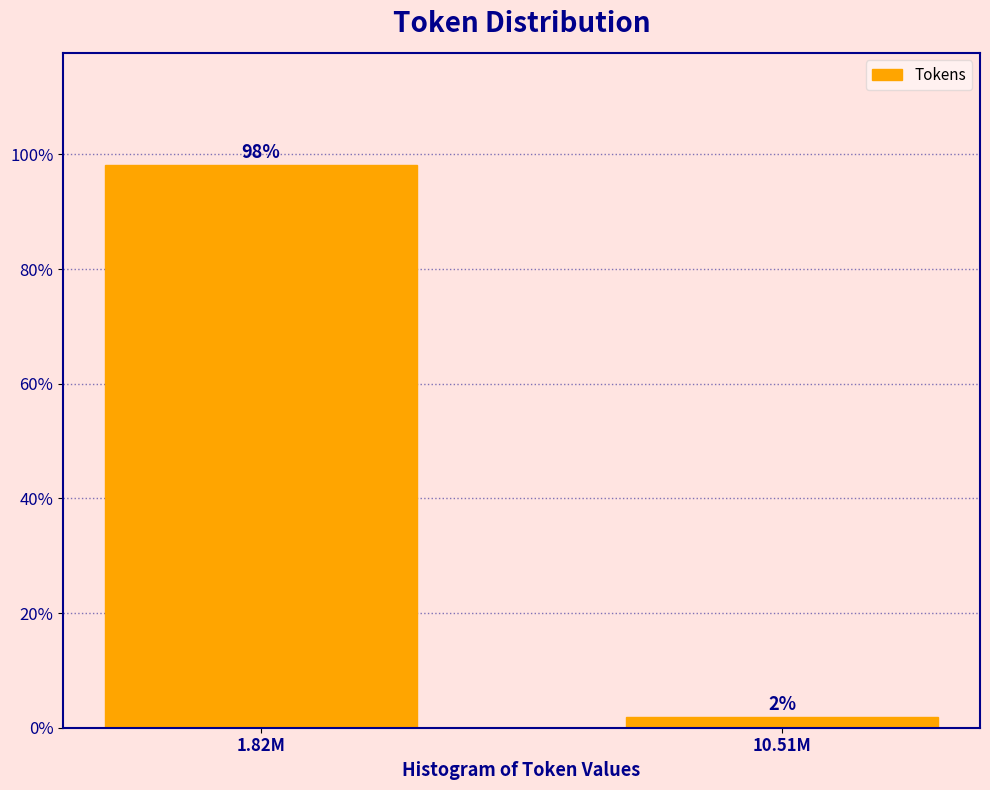

Rank the categories by value from lowest to highest.

10.51M, 1.82M